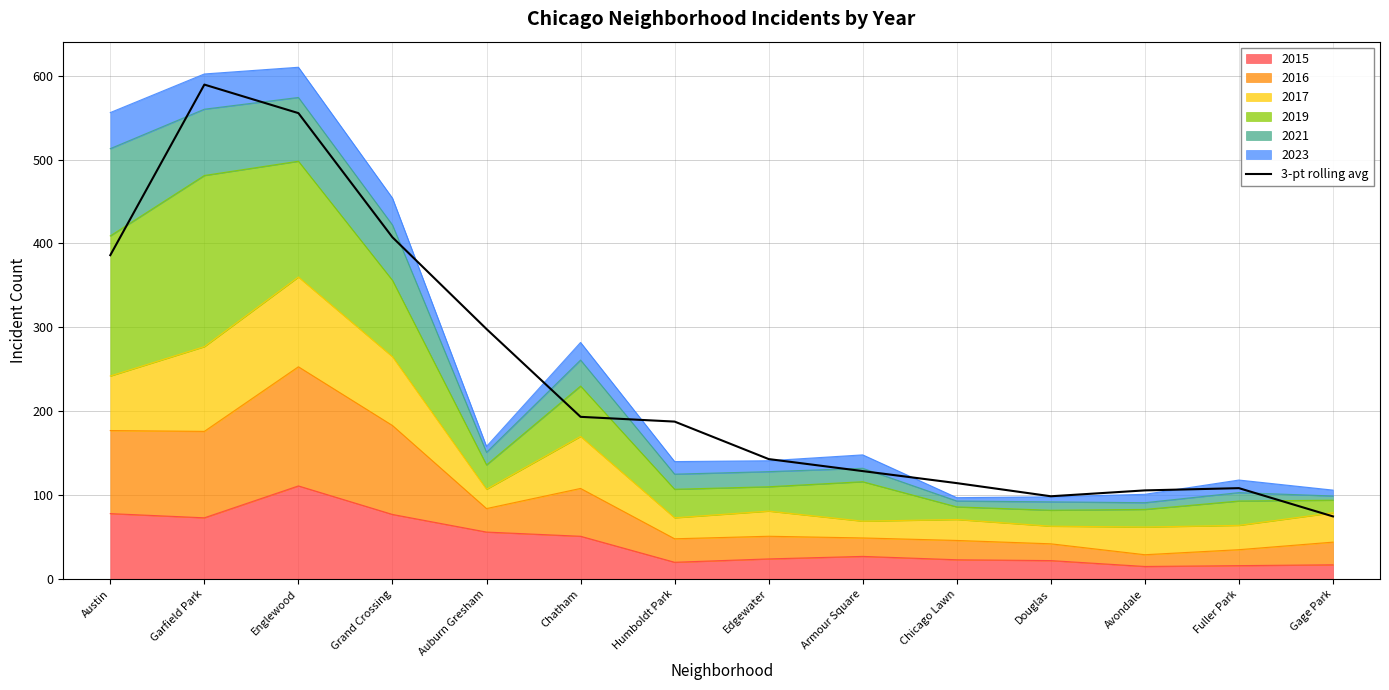

What is the value of the 14th point from the left?

74.7